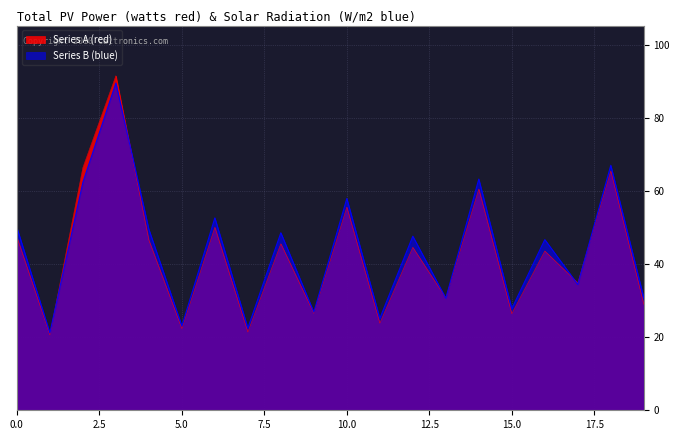

At which label does Series A (red) reach its peak?

3